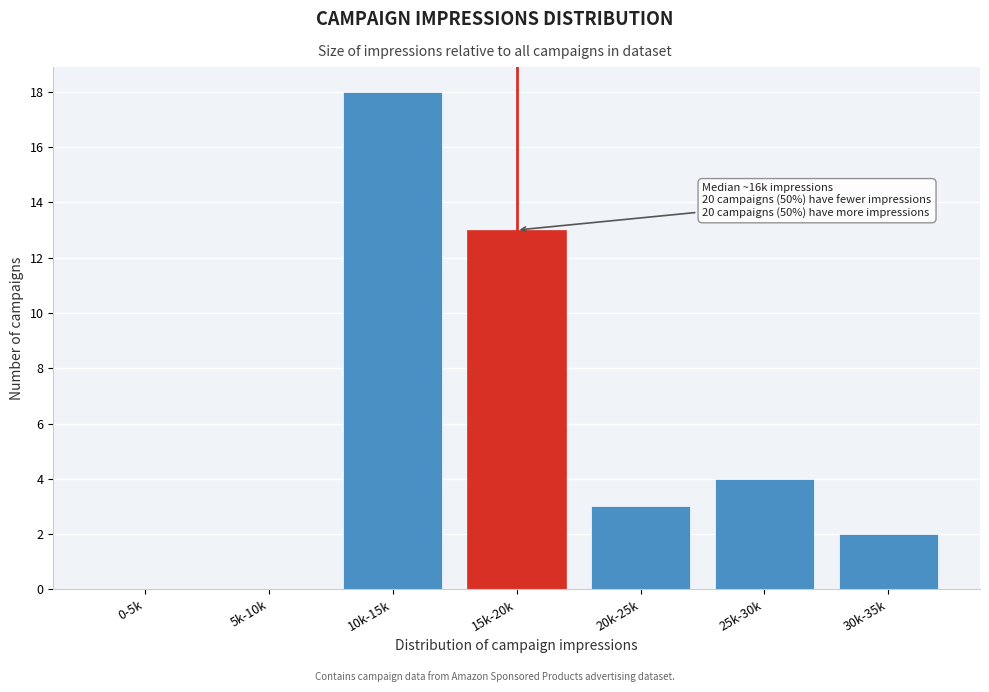

Reading right to left, what are all the values shown in this chart?

30k-35k=2	25k-30k=4	20k-25k=3	15k-20k=13	10k-15k=18	5k-10k=0	0-5k=0